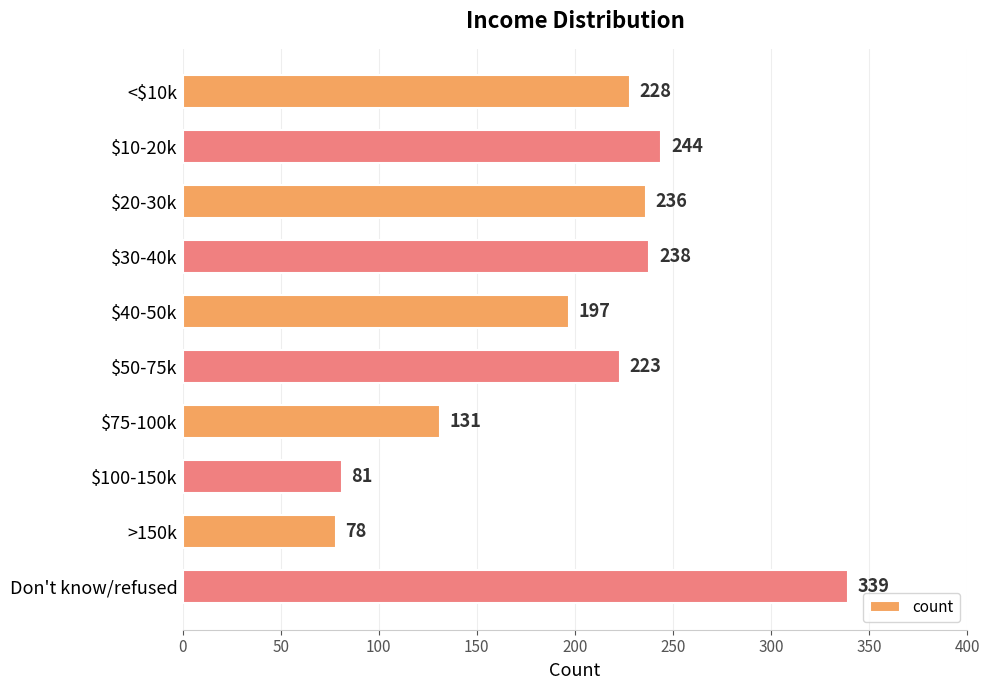

What is the minimum value shown in the chart?

78